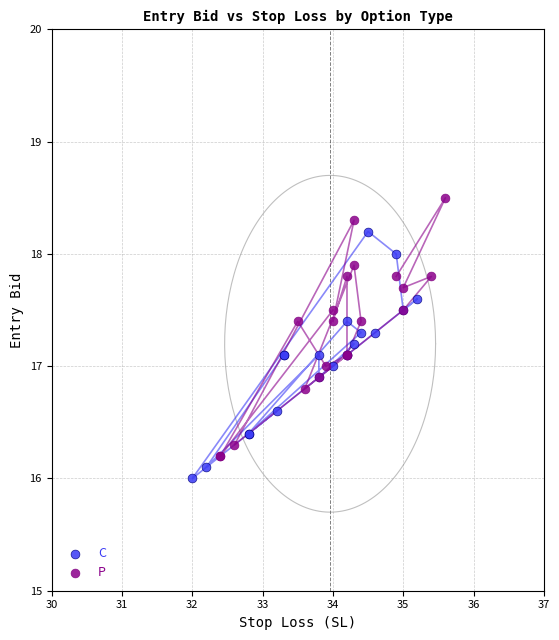

Which series has the largest Y range (max minus min)?

P